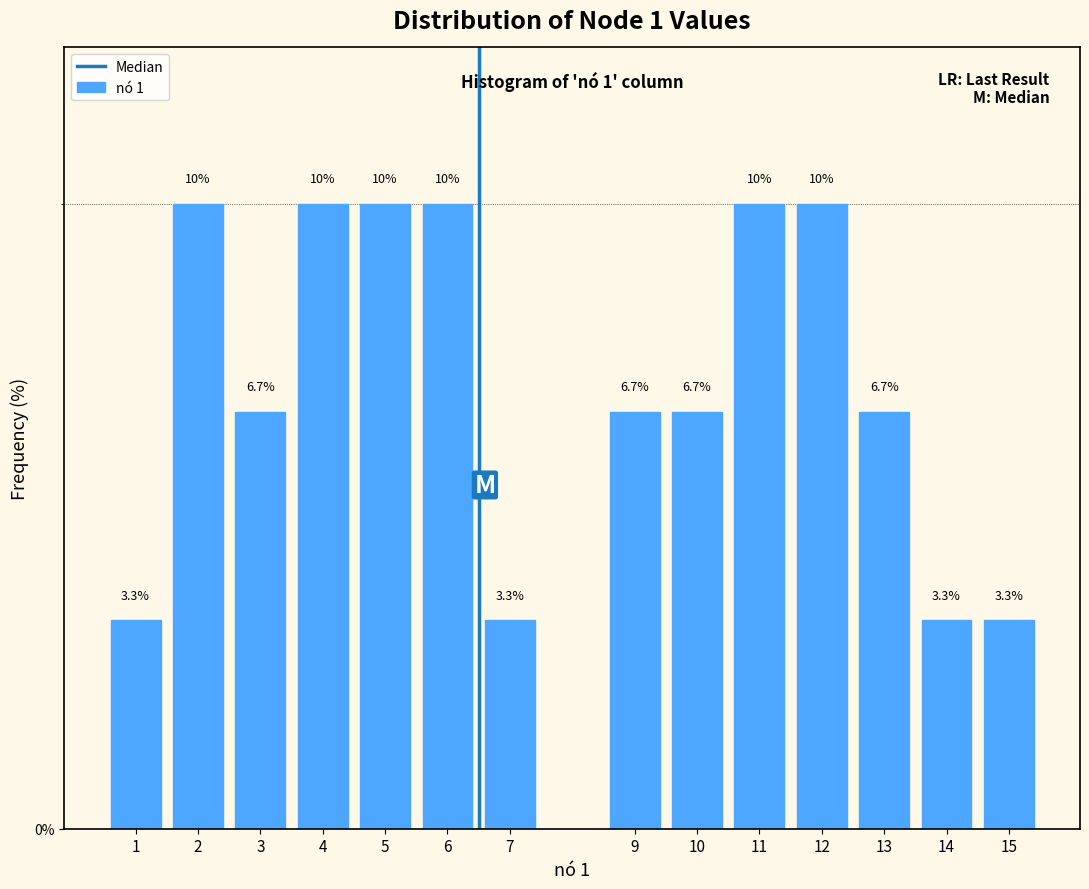

Reading left to right, list all the values displayed in this chart.

3.3	10.0	6.7	10.0	10.0	10.0	3.3	6.7	6.7	10.0	10.0	6.7	3.3	3.3